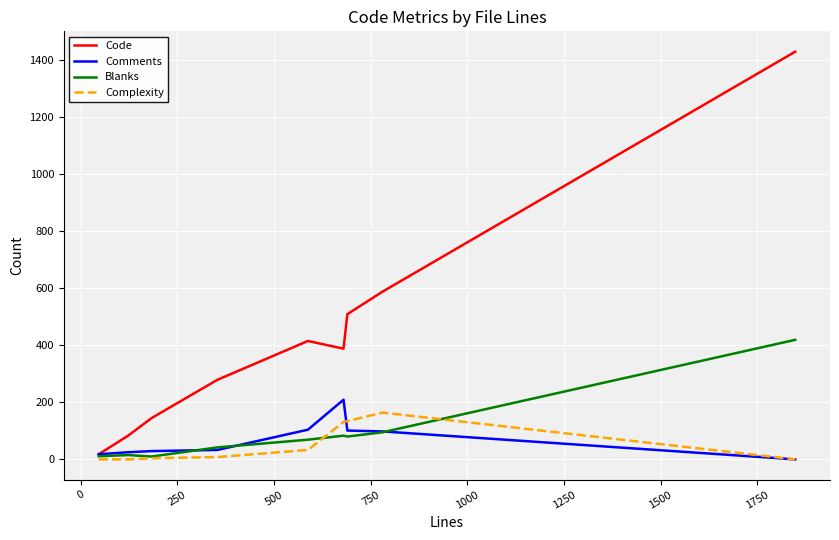

Which series has the largest total across all categories?

Code